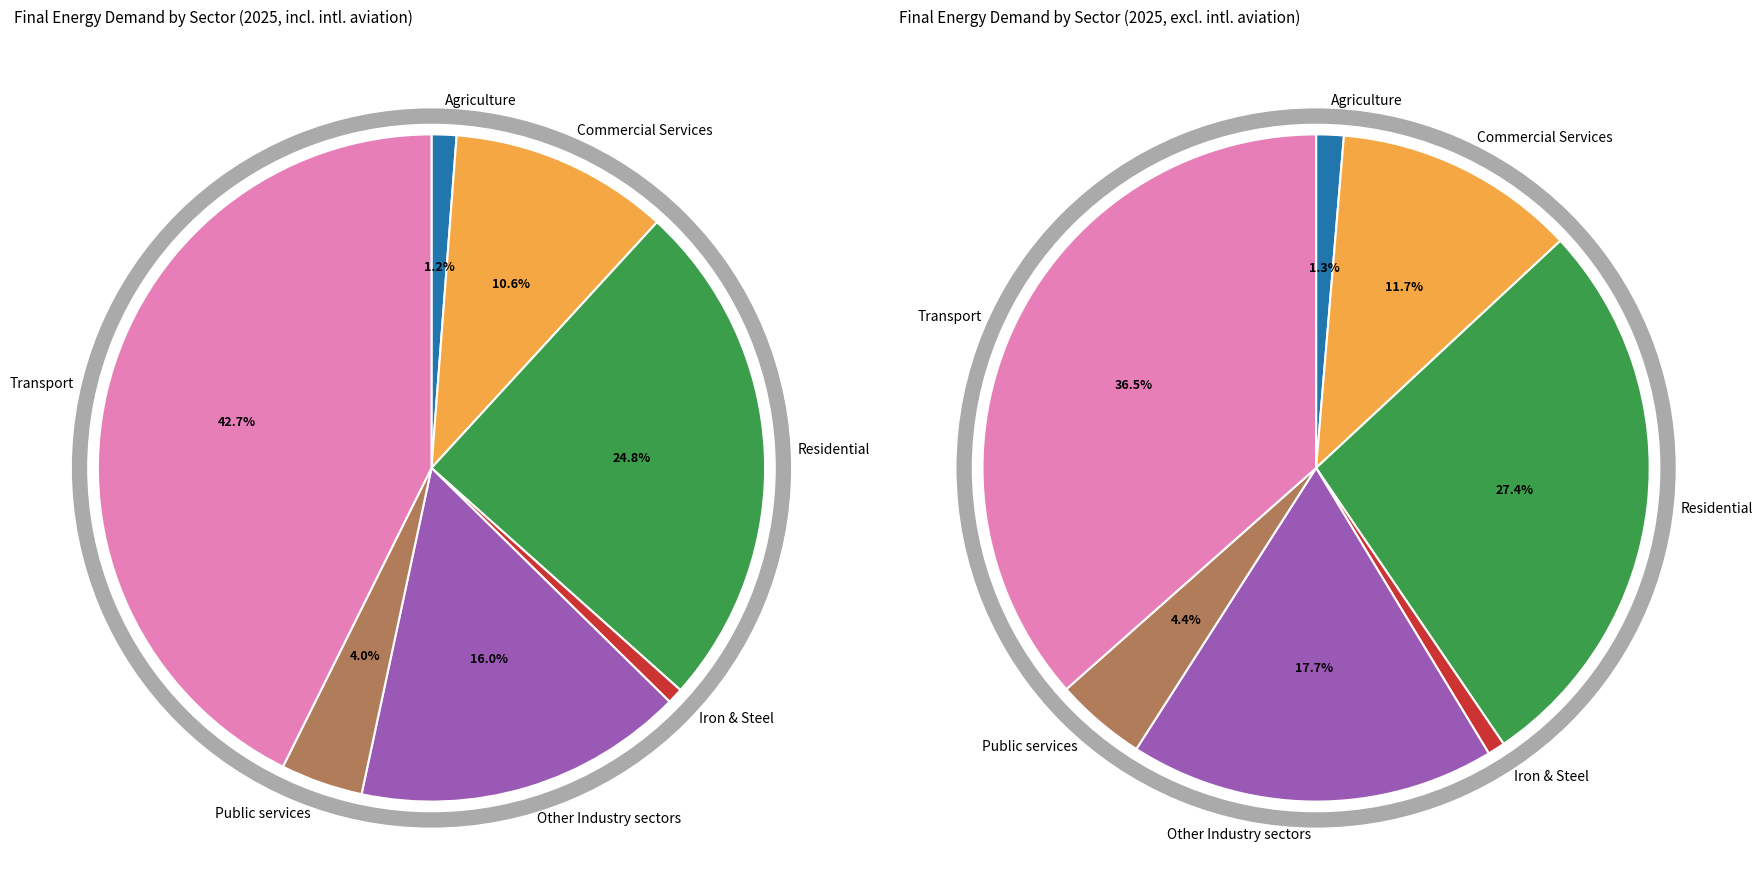

Is it true that Iron & Steel is 1% of the pie?

True